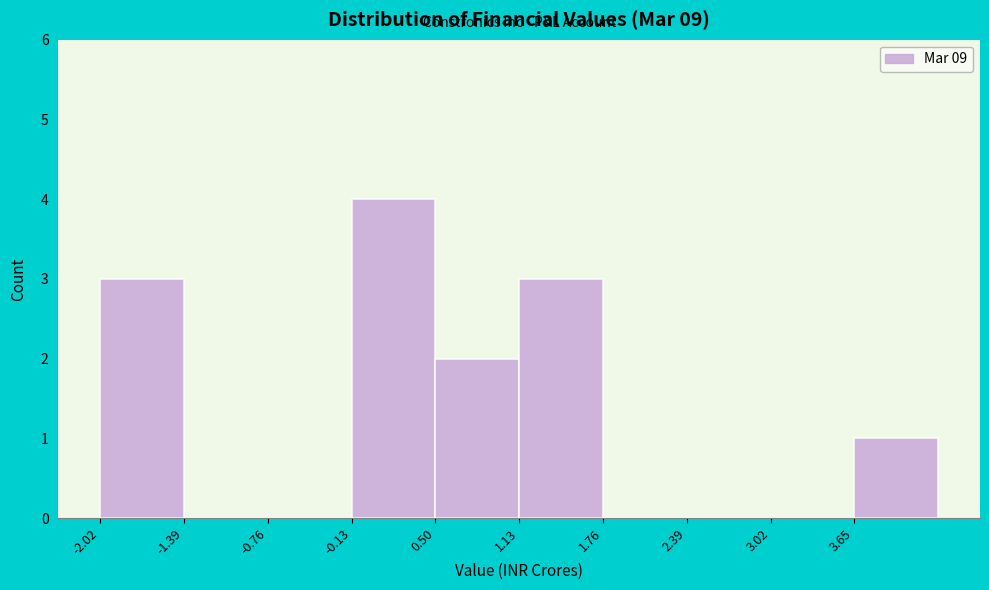

What is the height of the bar covering 0.50 to 1.13 on the x-axis? Neither the bar edges nor the heights are printed on the chart, so give them approximately, as read against the axes.

2